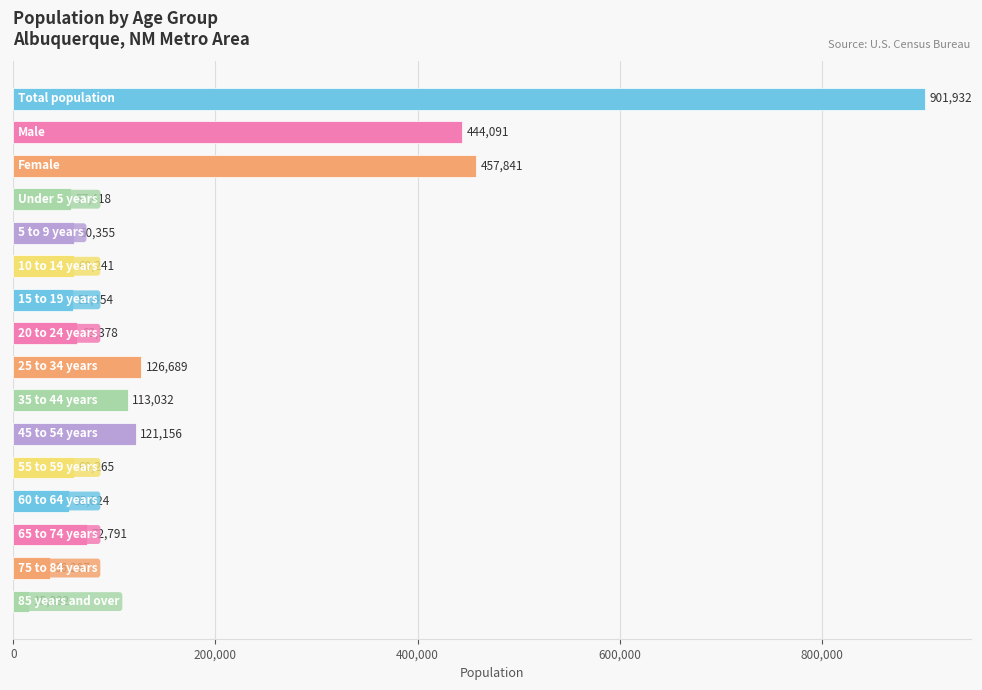

What is the average value?

169112